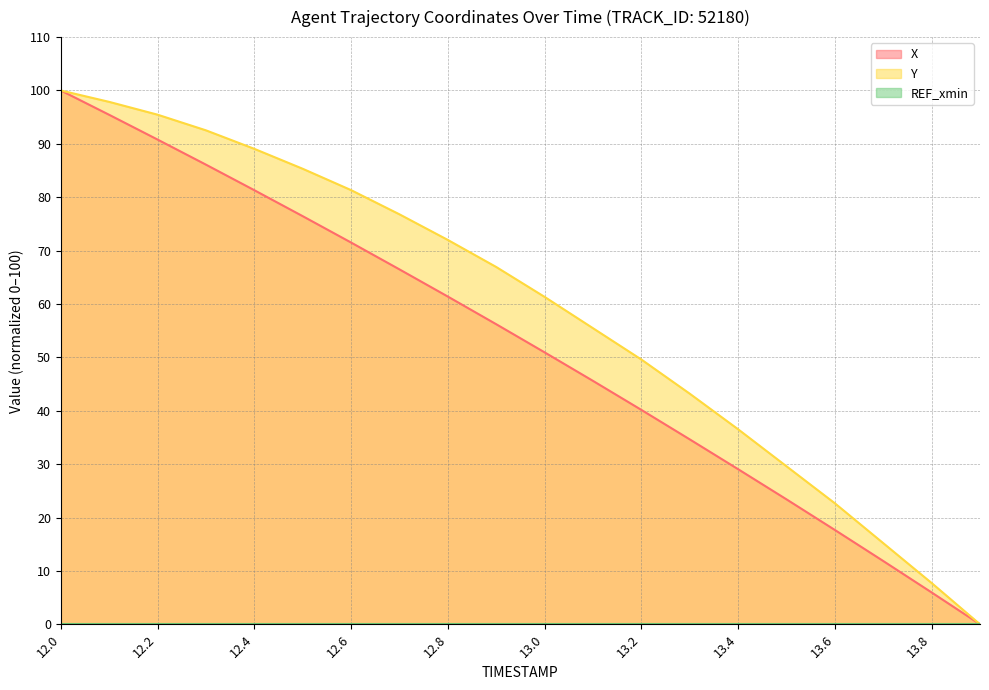

What is the difference between the maximum and minimum values in the Y series?

100.0